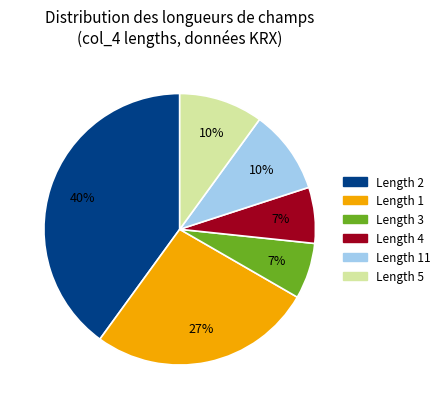

Count the number of slices in the pie.

6